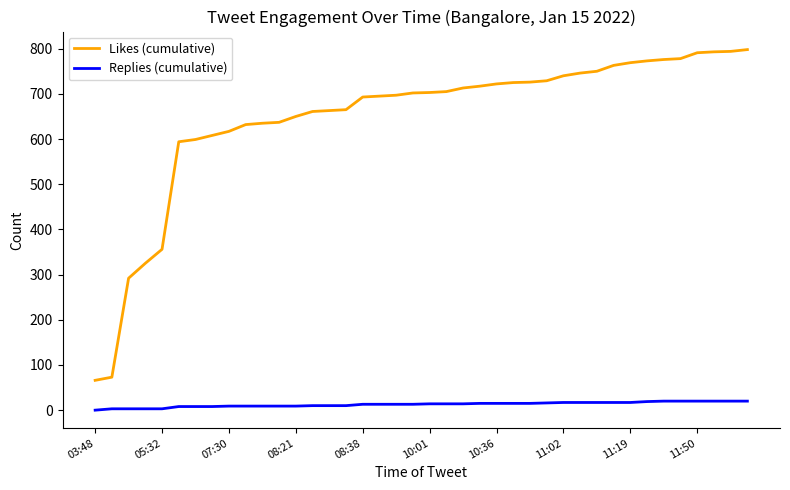

Which series has the widest spread of values?

Likes (cumulative)